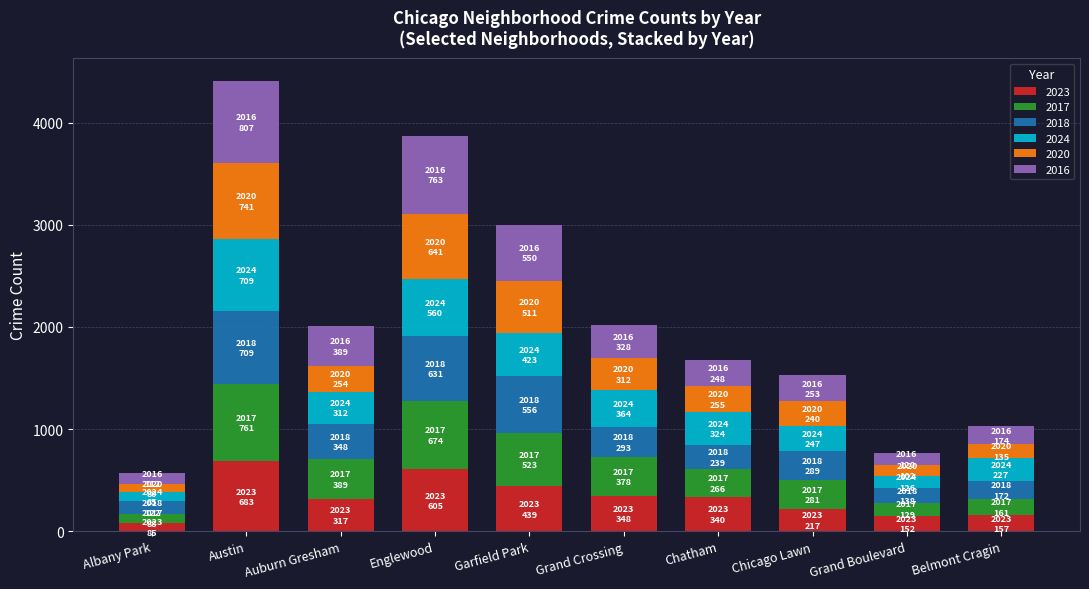

What is the total value across all series at Chatham?

1672